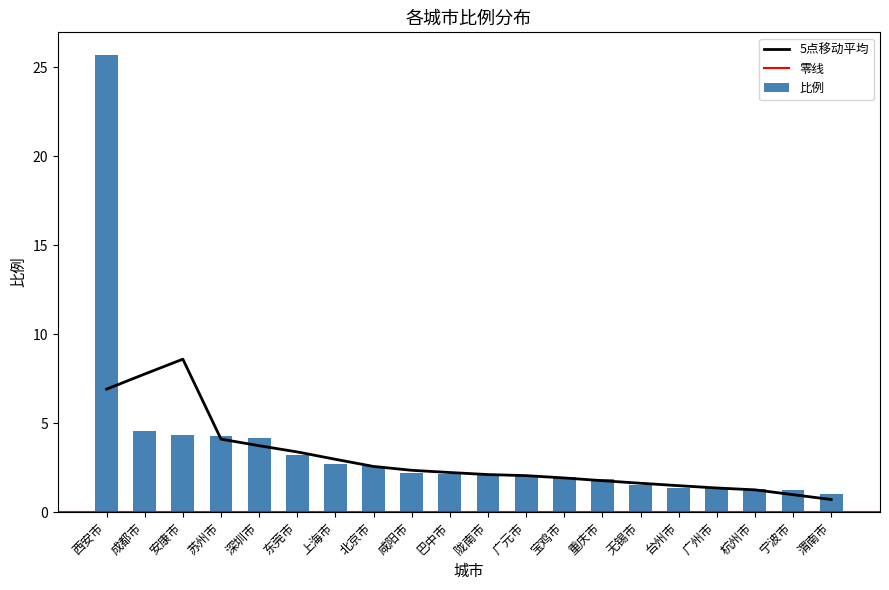

List the labels in order of value, smallest first.

渭南市, 宁波市, 杭州市, 广州市, 台州市, 无锡市, 重庆市, 宝鸡市, 广元市, 陇南市, 巴中市, 咸阳市, 北京市, 上海市, 东莞市, 深圳市, 苏州市, 安康市, 成都市, 西安市